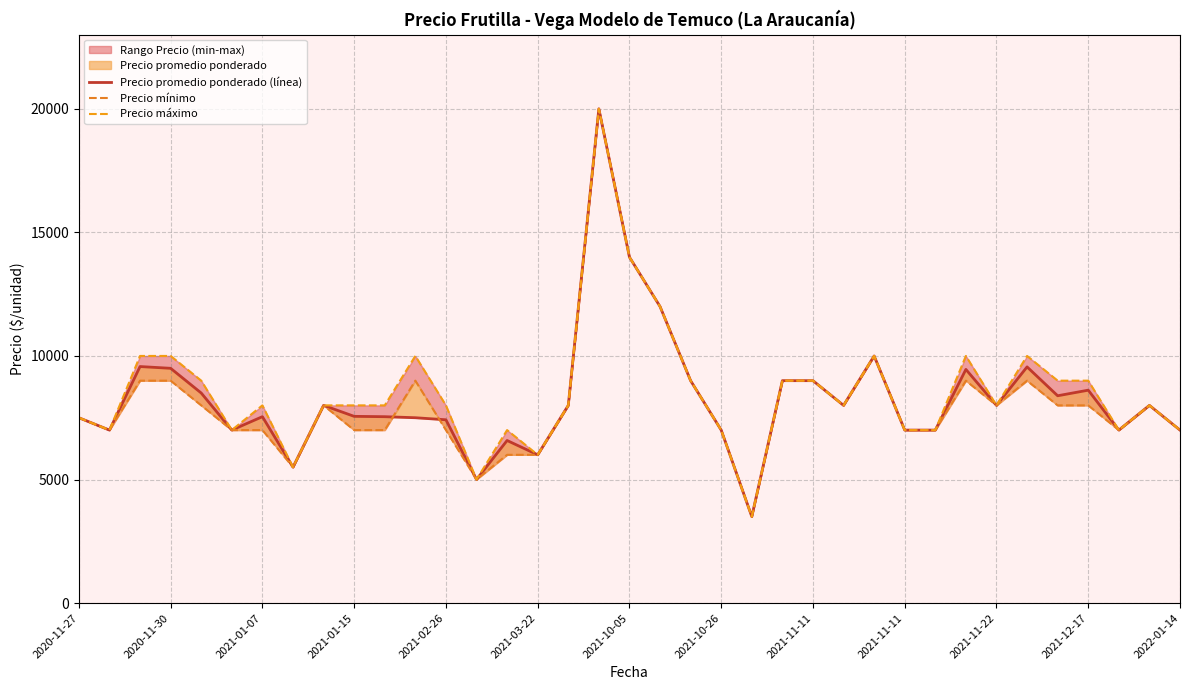

What is the difference between the maximum and minimum values in the Precio máximo series?

16500